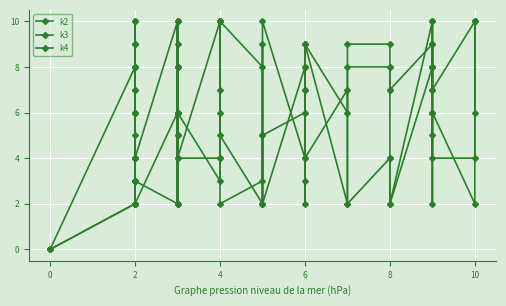

Rank the series at 2 from highest to lowest value.

k3, k2, k4